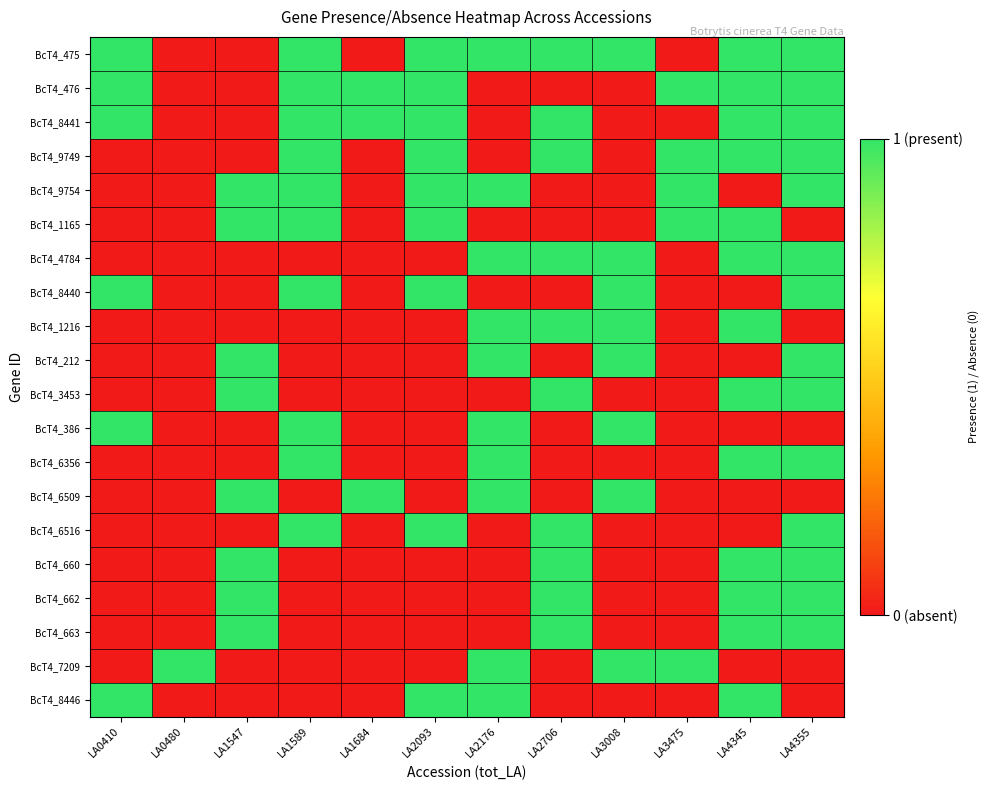

Count the number of data series in this chart.

20